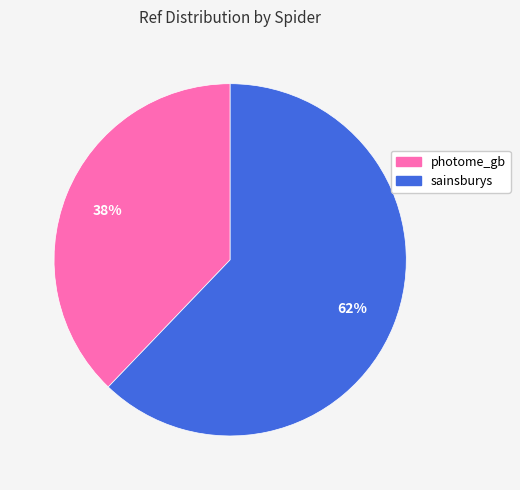

Do sainsburys and photome_gb together represent more than half of the pie?

Yes